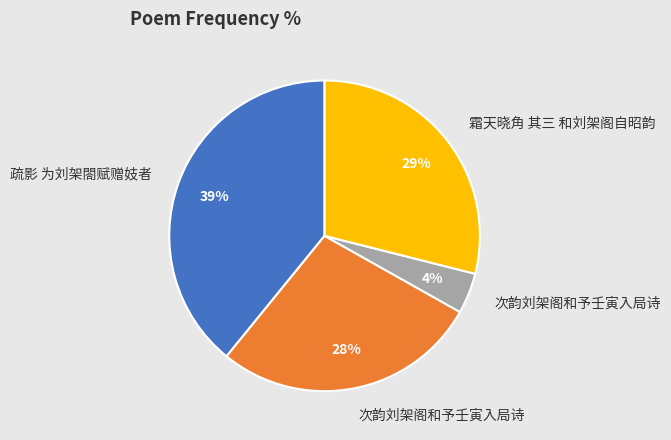

Is there a majority slice in this chart?

No